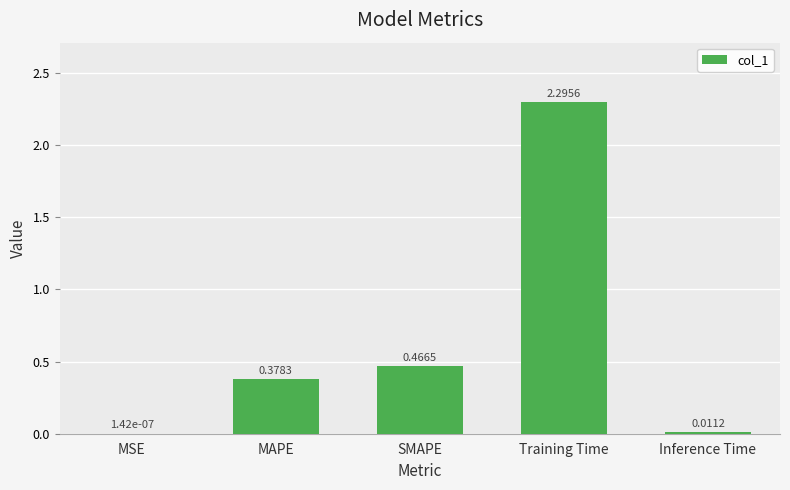

What is the sum of all values?

3.2